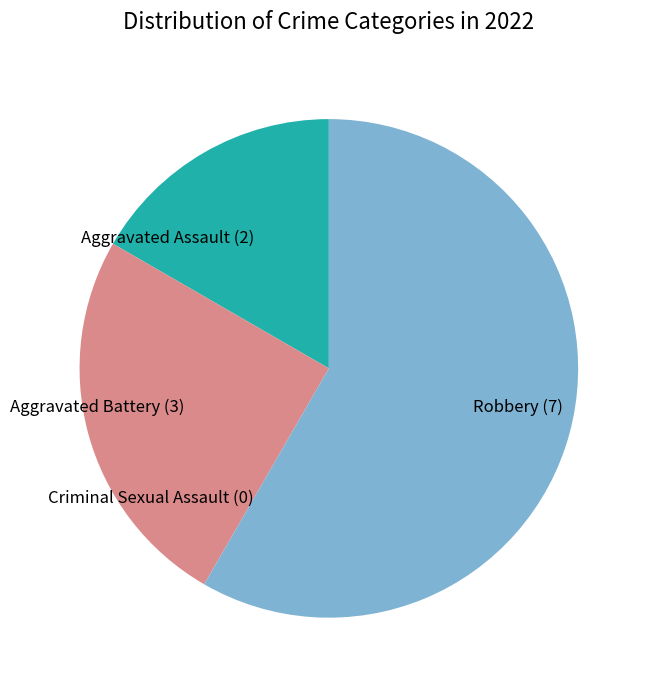

Between Aggravated Assault and Robbery, which is larger?

Robbery